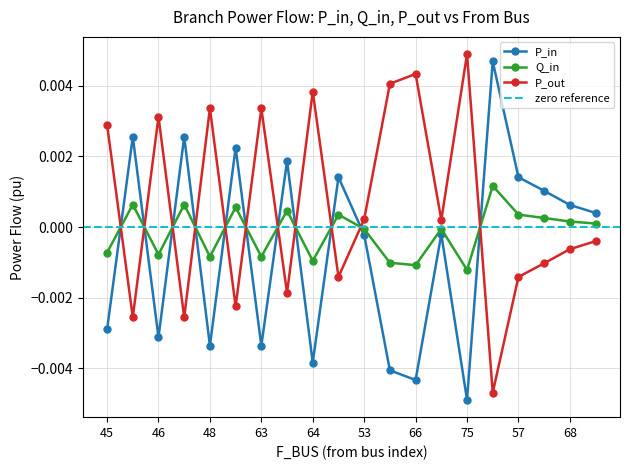

Which series ends up on top after the final intersection of P_in and P_out?

P_in